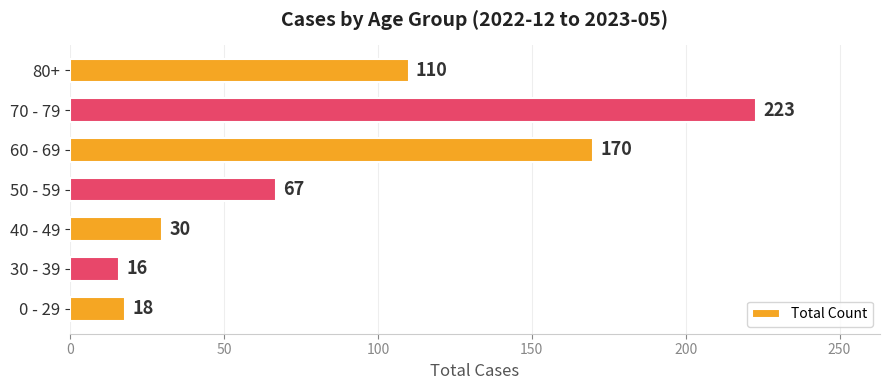

Is it true that the value at 70 - 79 is 135?

False